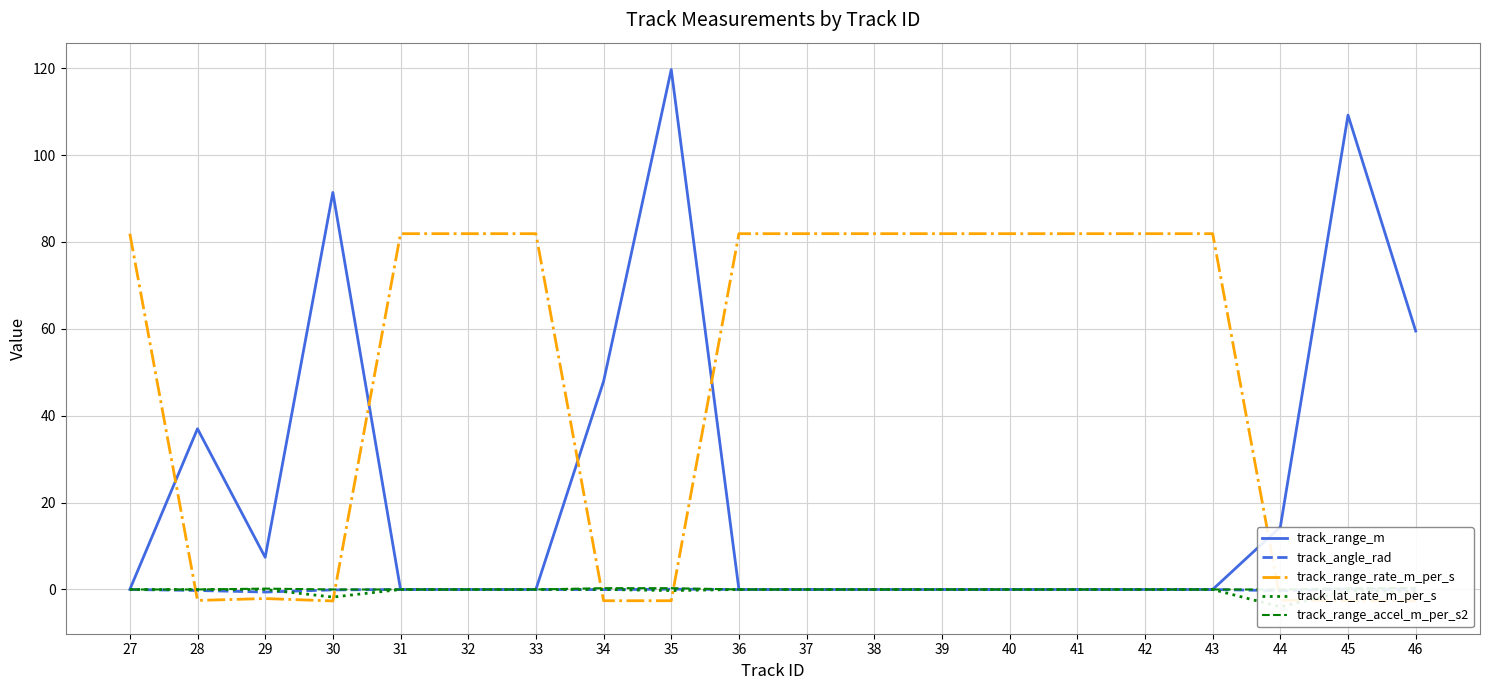

Is the value of track_angle_rad at 41 greater than the value of track_range_rate_m_per_s at 32?

No